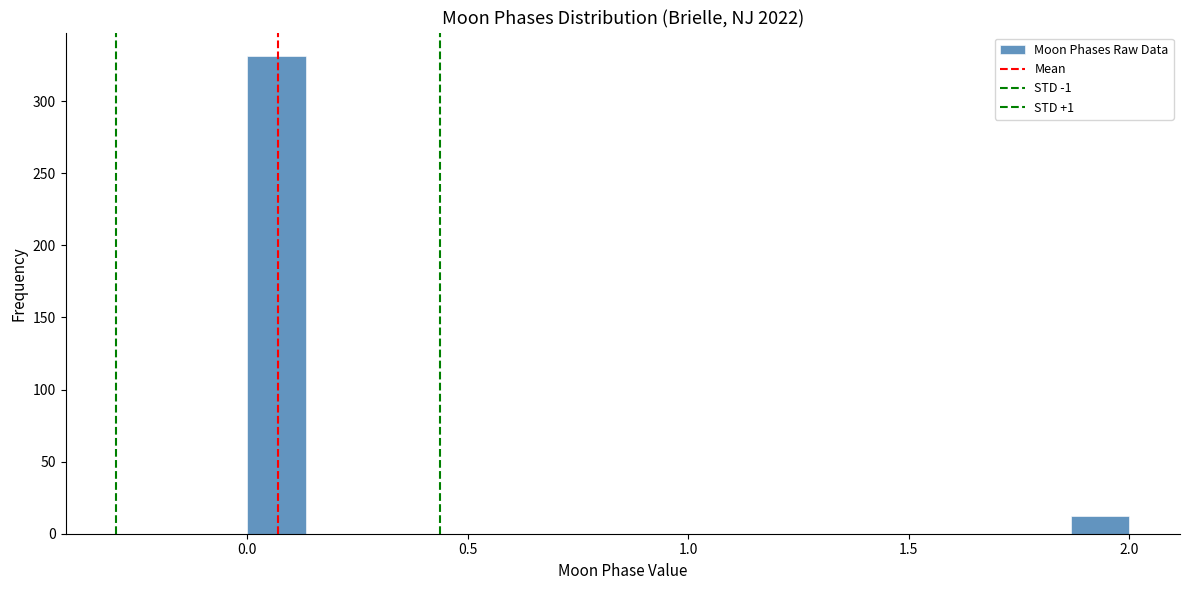

Read against the x-axis, roughly where is the centre of the tallest bar?

0.05